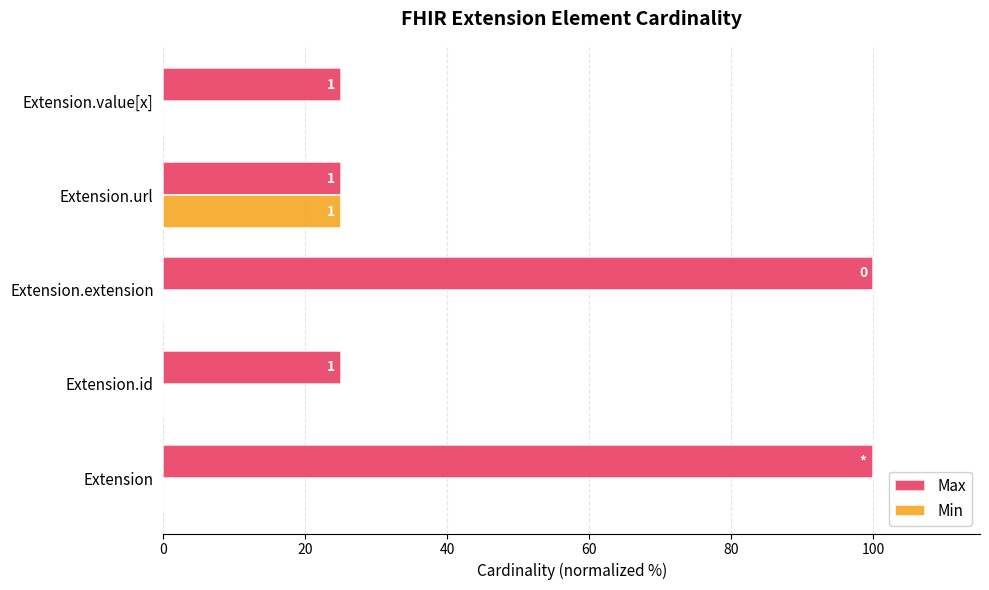

True or false: Max has a value of 142 at Extension.extension.

False